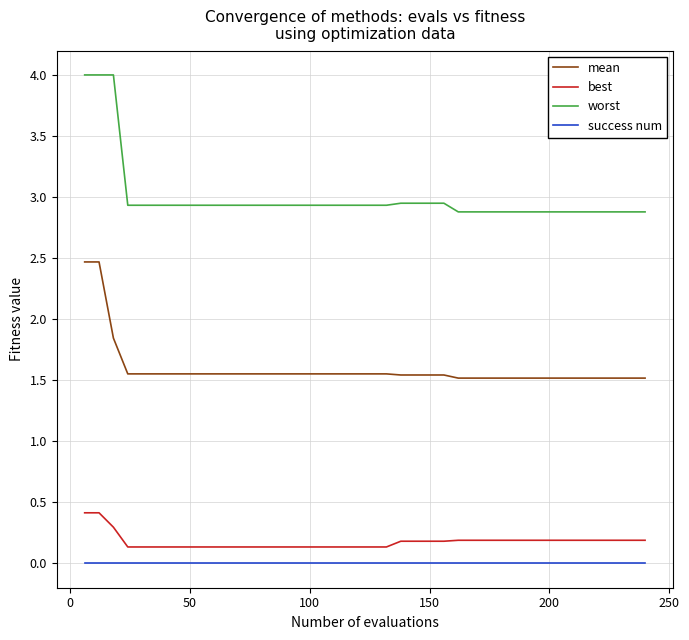

Does the chart display data point markers on the line(s)?

No